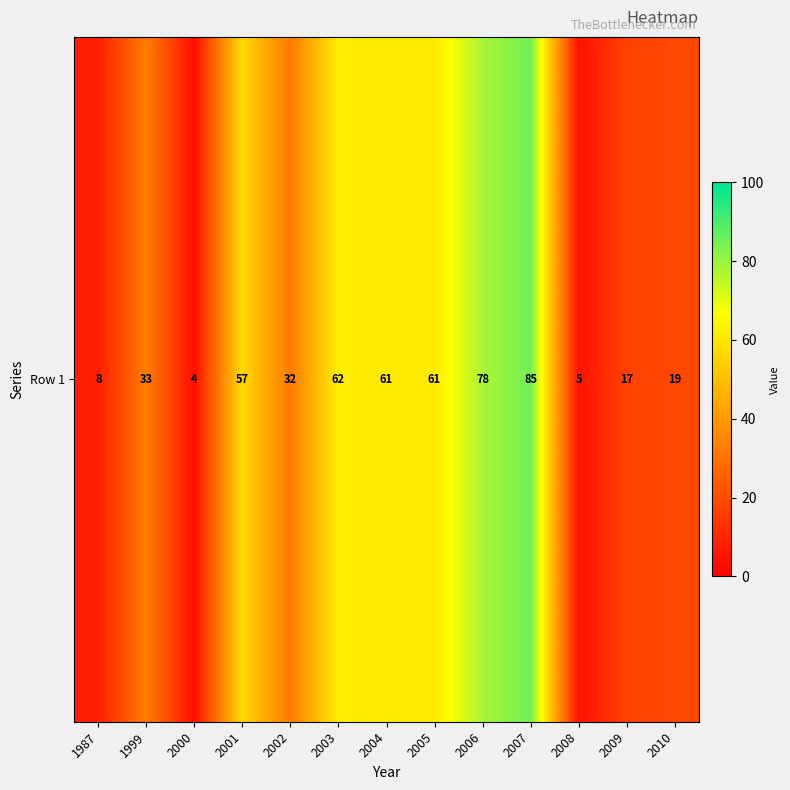

True or false: the data shows 5 at 2008.

True